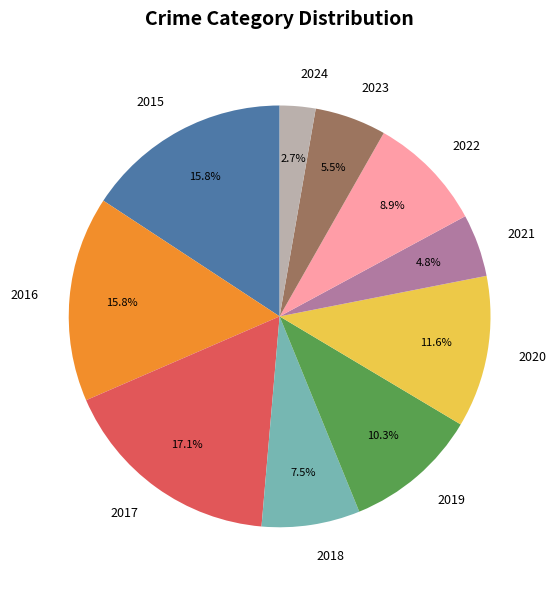

To the nearest percent, what is the average slice percentage?

10%